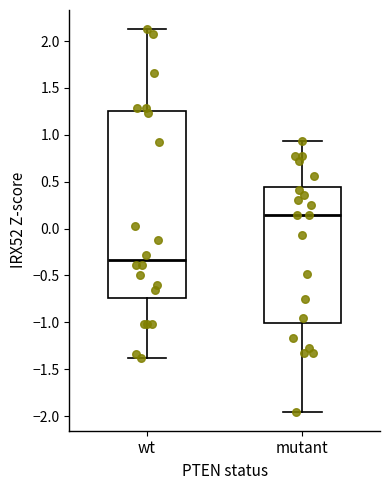

Comparing the boxes themselves (not the whiskers), which one is the tallest?

wt